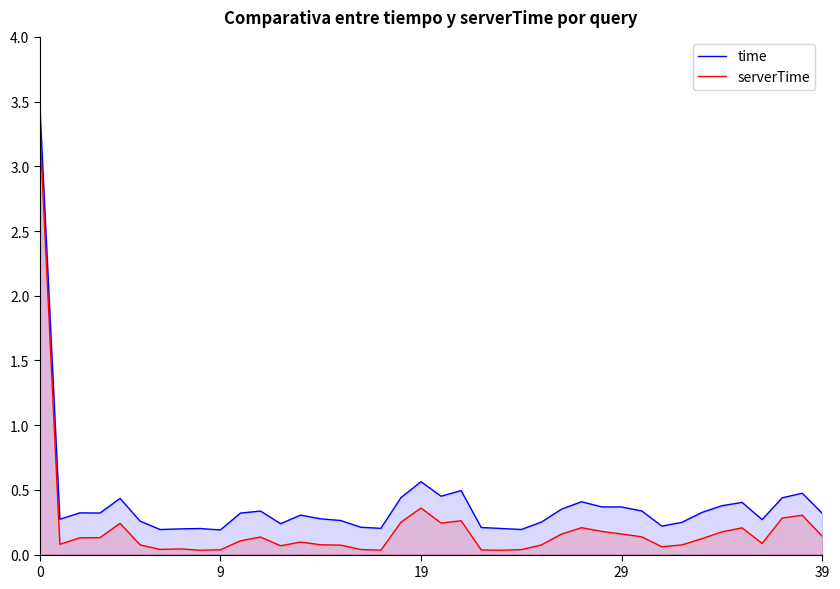

What is the difference between the maximum and minimum values in the serverTime series?

3.3